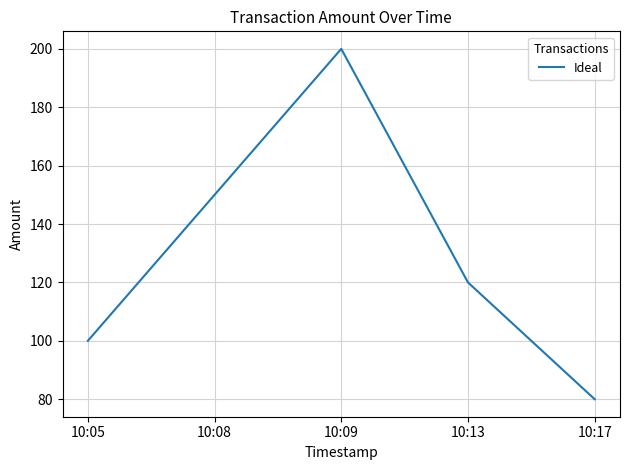

Reading left to right, what are all the values shown in this chart?

100	150	200	120	80